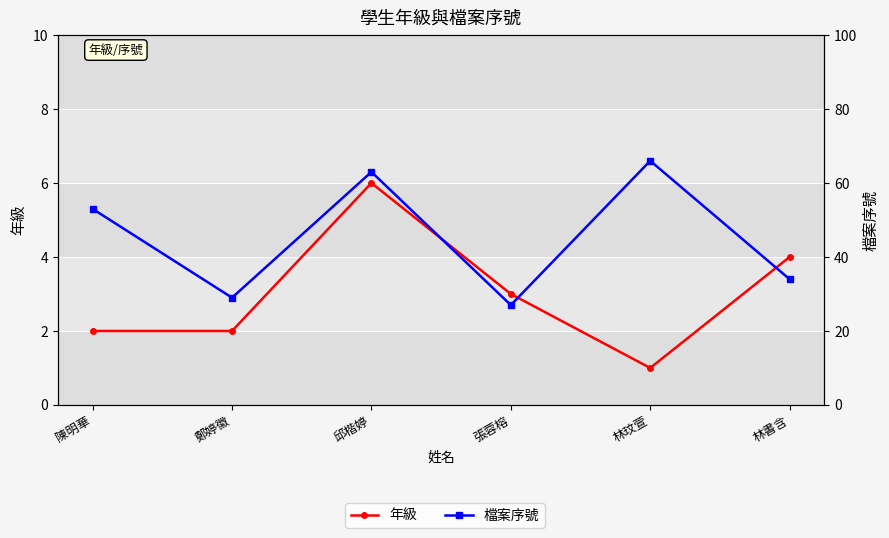

Which series has the largest range (max minus min)?

檔案序號